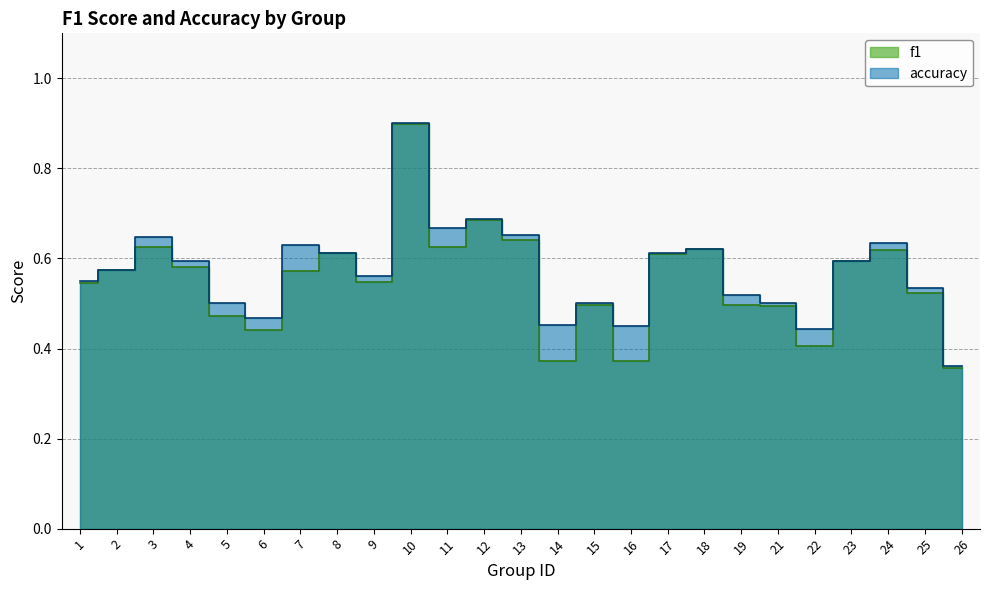

How many f1 values are between 0 and 1?

25